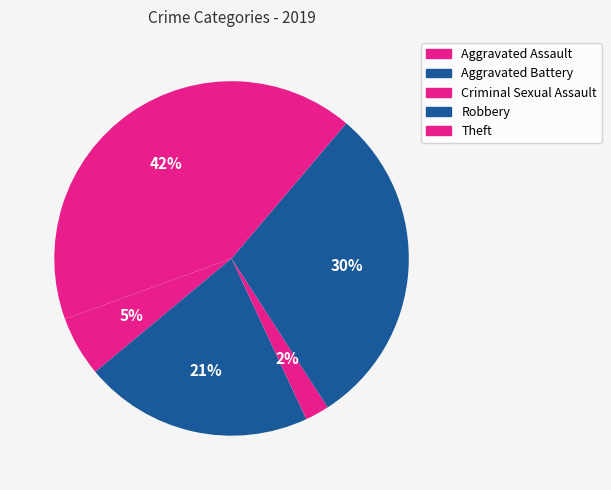

How many segments does this pie chart have?

5